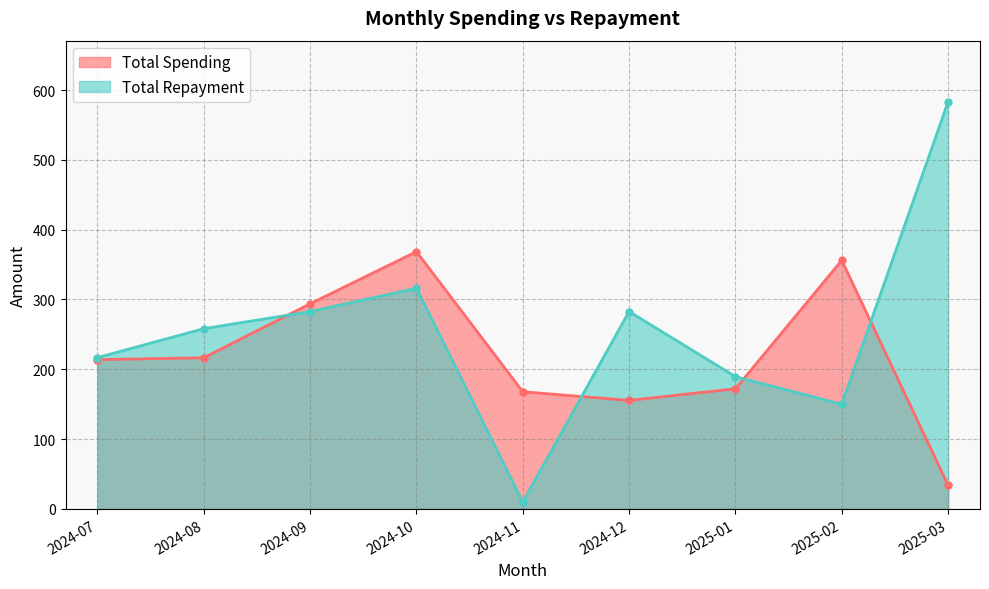

What is the difference between the maximum and minimum values in the Total Repayment series?

573.2